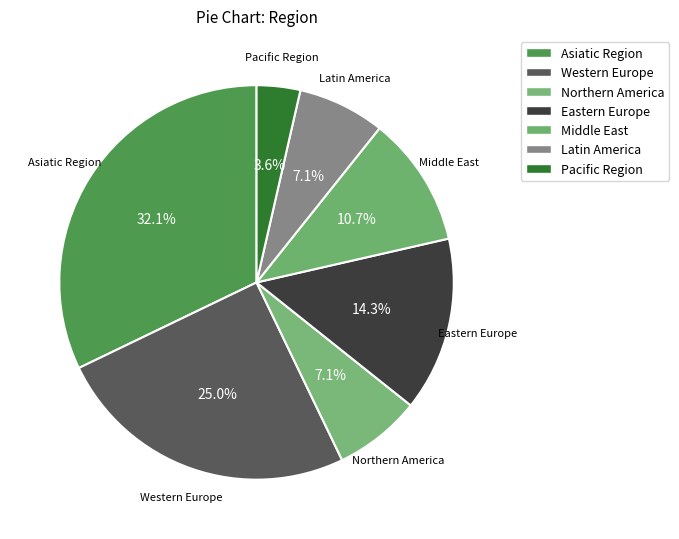

Combined, what portion of the pie is Northern America and Pacific Region?

10.7%